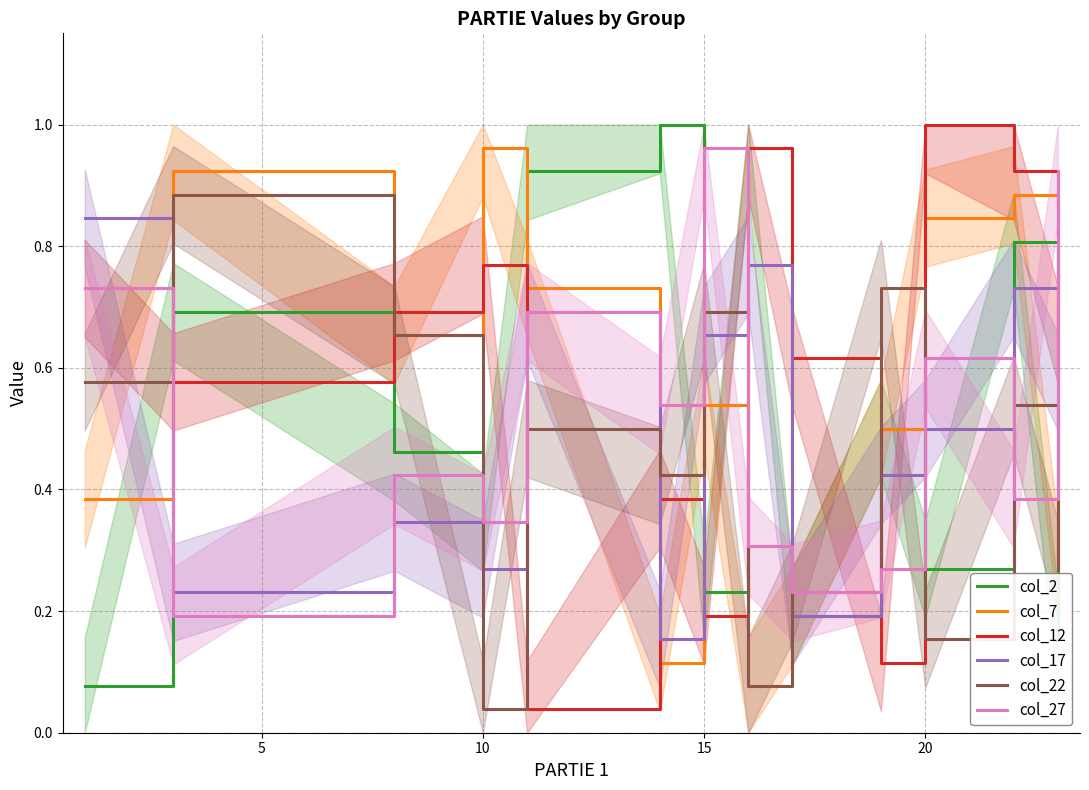

What are all the series names shown in the legend?

col_2, col_7, col_12, col_17, col_22, col_27